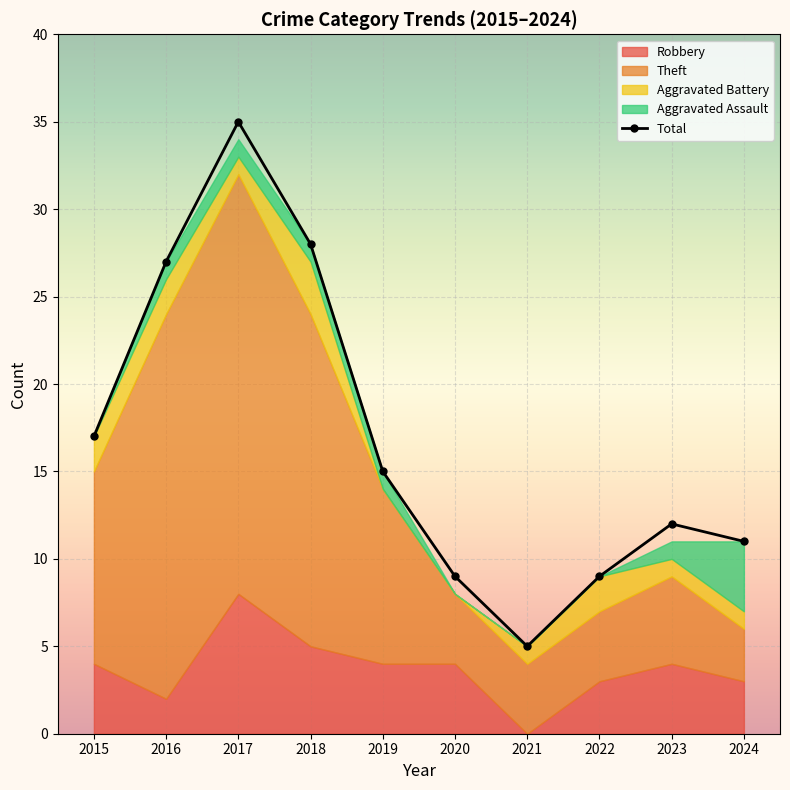

At which label does Total first exceed 15?

2015